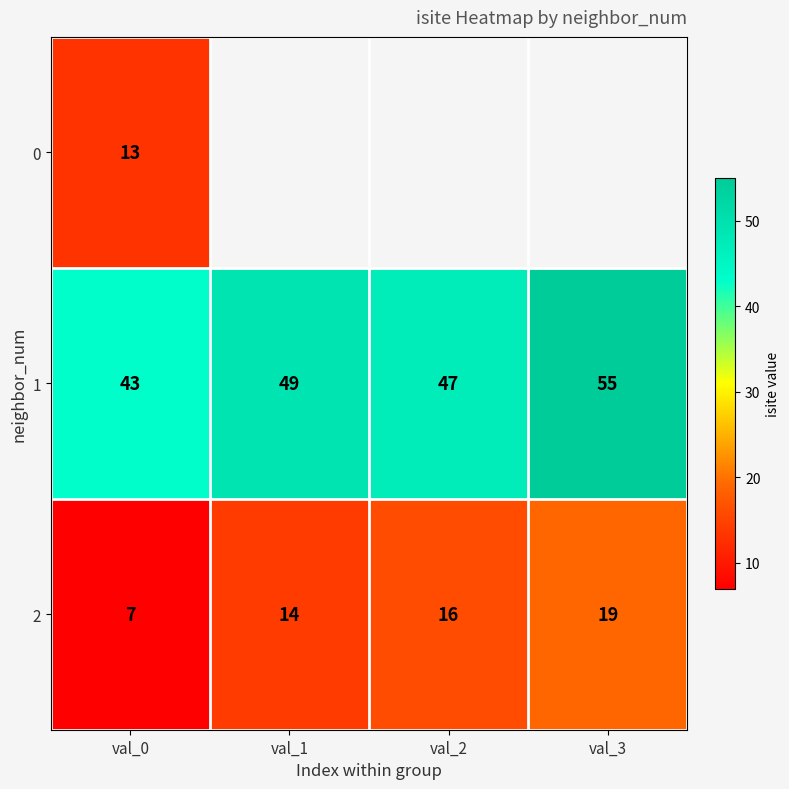

Rank the categories by 2 value from lowest to highest.

val_0, val_1, val_2, val_3